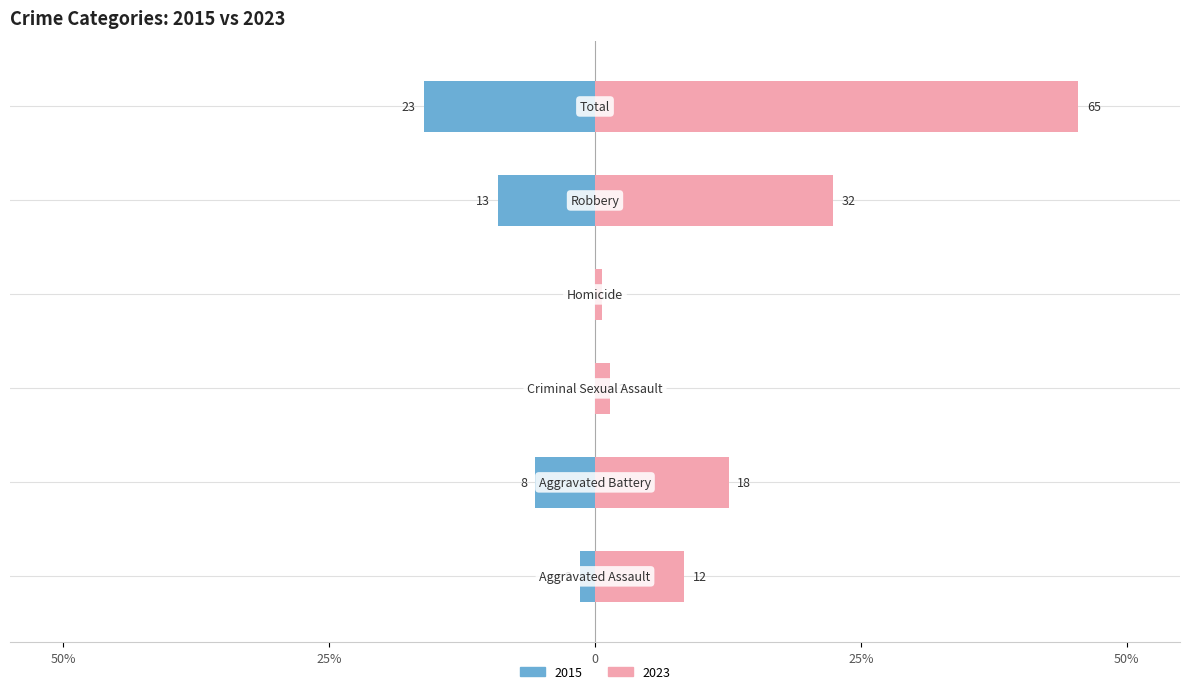

Which series has the largest range (max minus min)?

2023